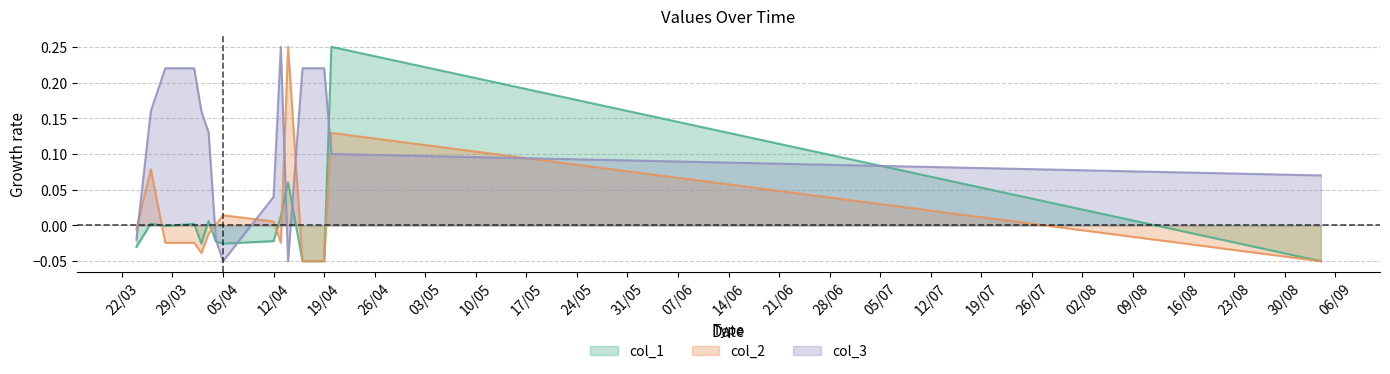

Where do col_2 and col_3 first cross each other?

24/03/2022 and 26/03/2022